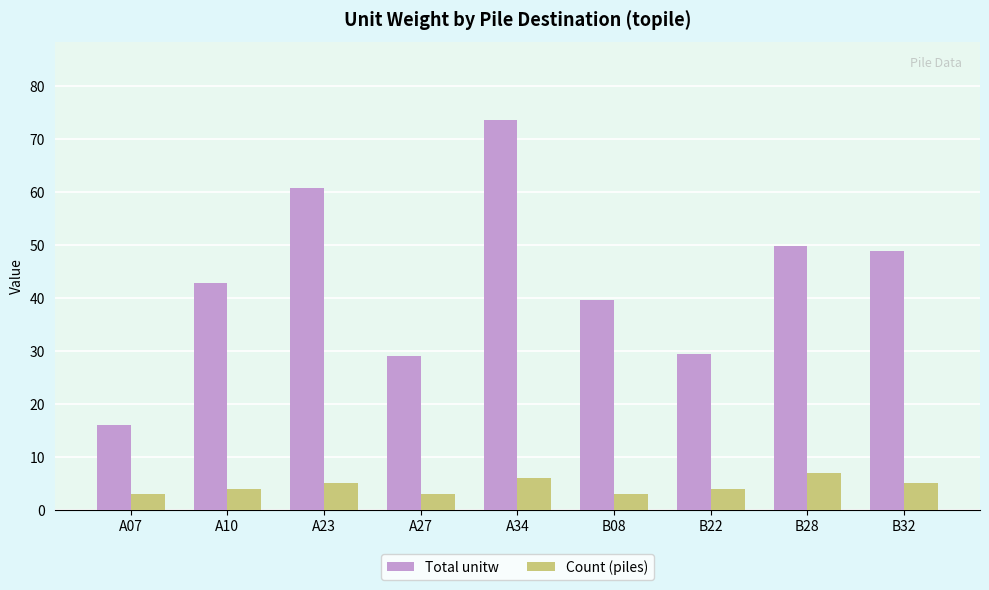

The value of Count (piles) at A34 is 6.0. True or false?

True